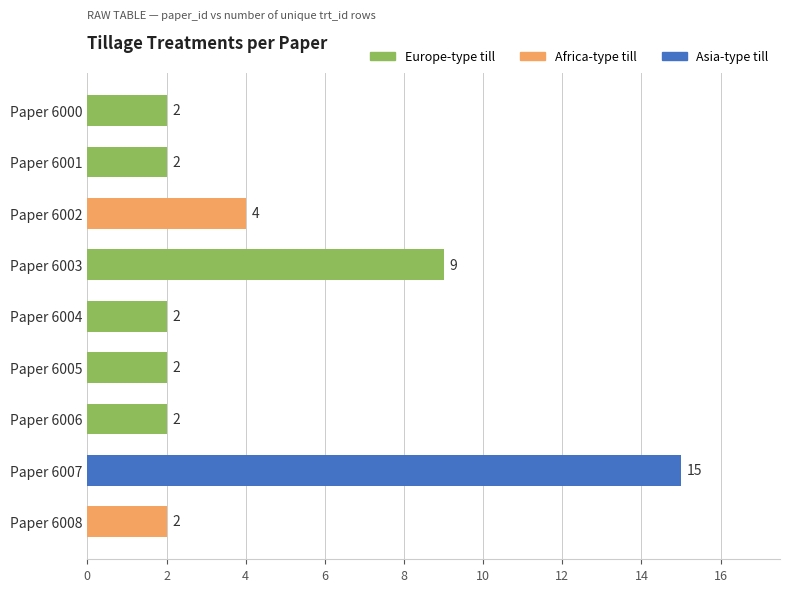

Is it true that the value at Paper 6001 is 2?

True